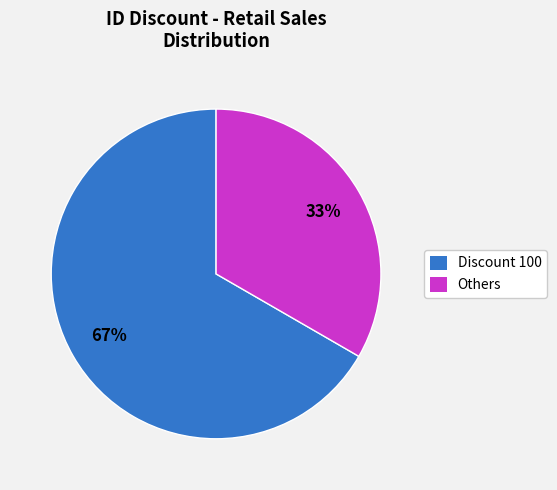

How many segments does this pie chart have?

2